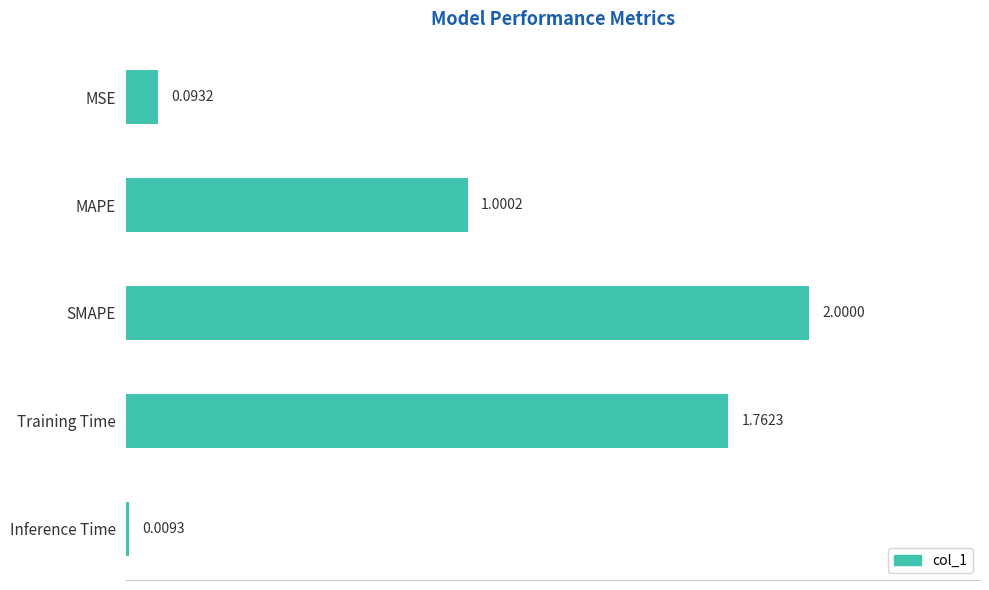

What is the label of the 1st bar from the top?

MSE